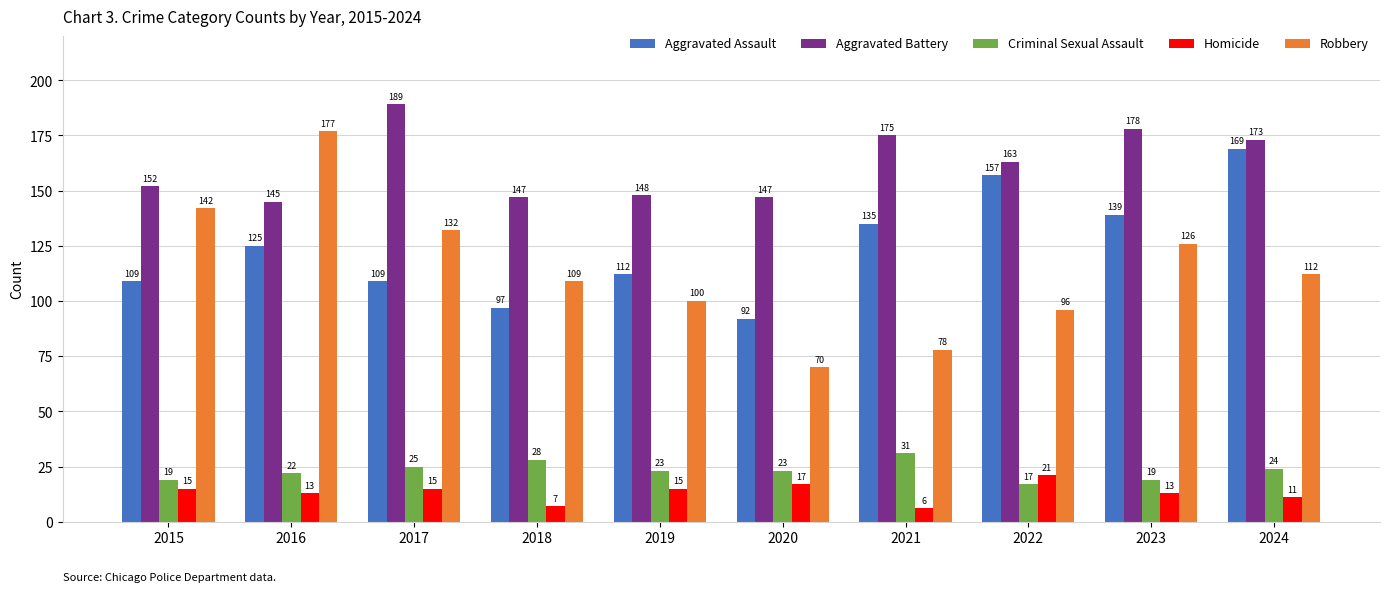

How many values in the Robbery series are below 112?

5